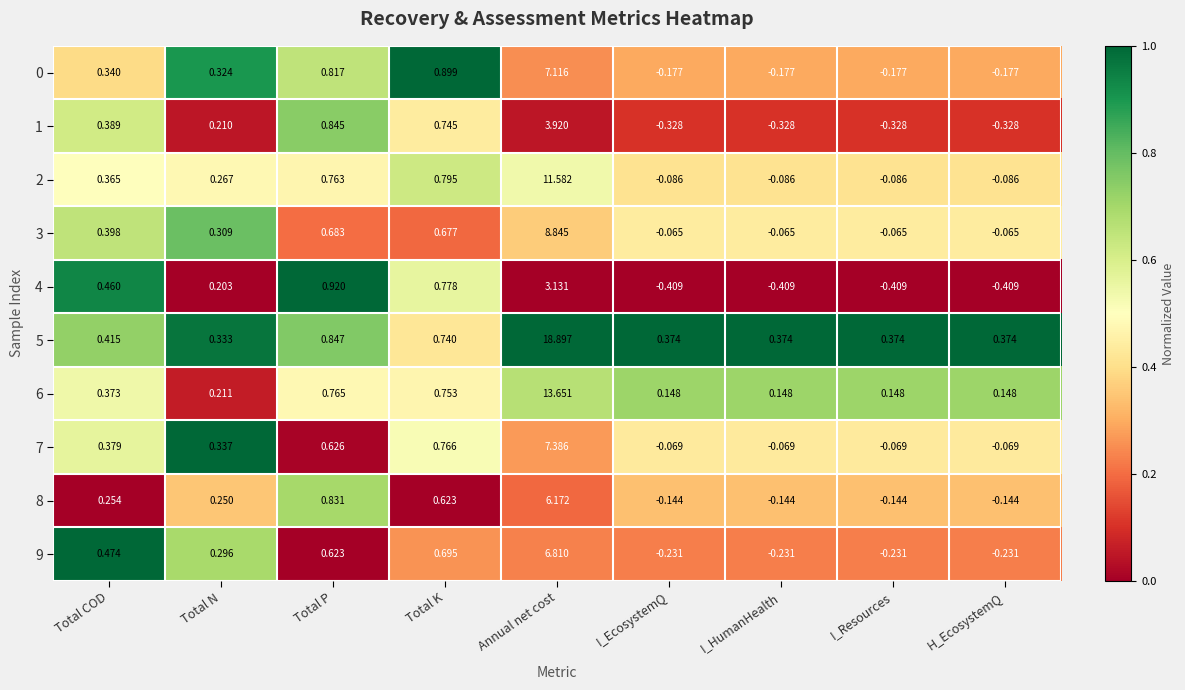

At which category is the sum across all series the highest?

Annual net cost